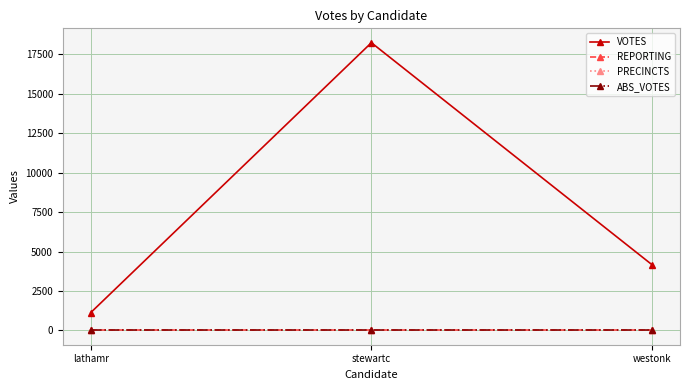

The value of PRECINCTS at stewartc is 41. True or false?

True